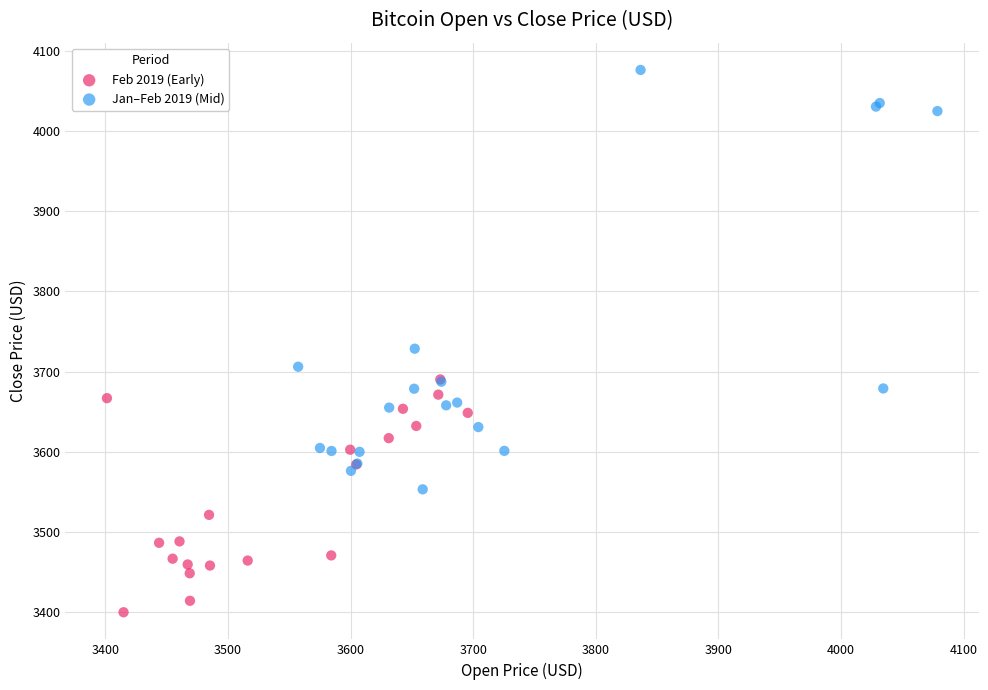

Which series reaches the maximum Y coordinate?

Jan–Feb 2019 (Mid)